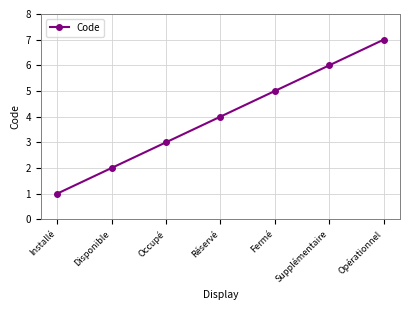

Does the chart have visible grid lines?

Yes